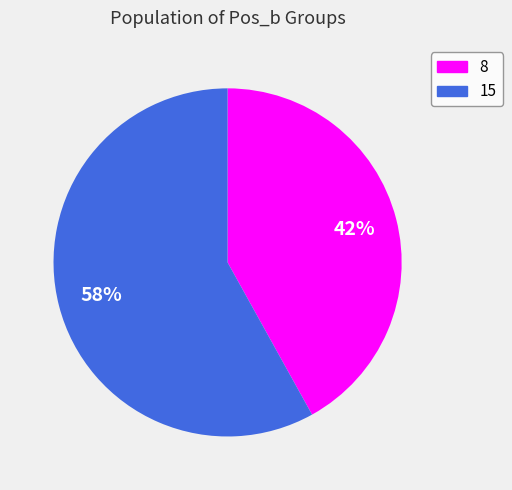

Which has a higher value, 8 or 15?

15